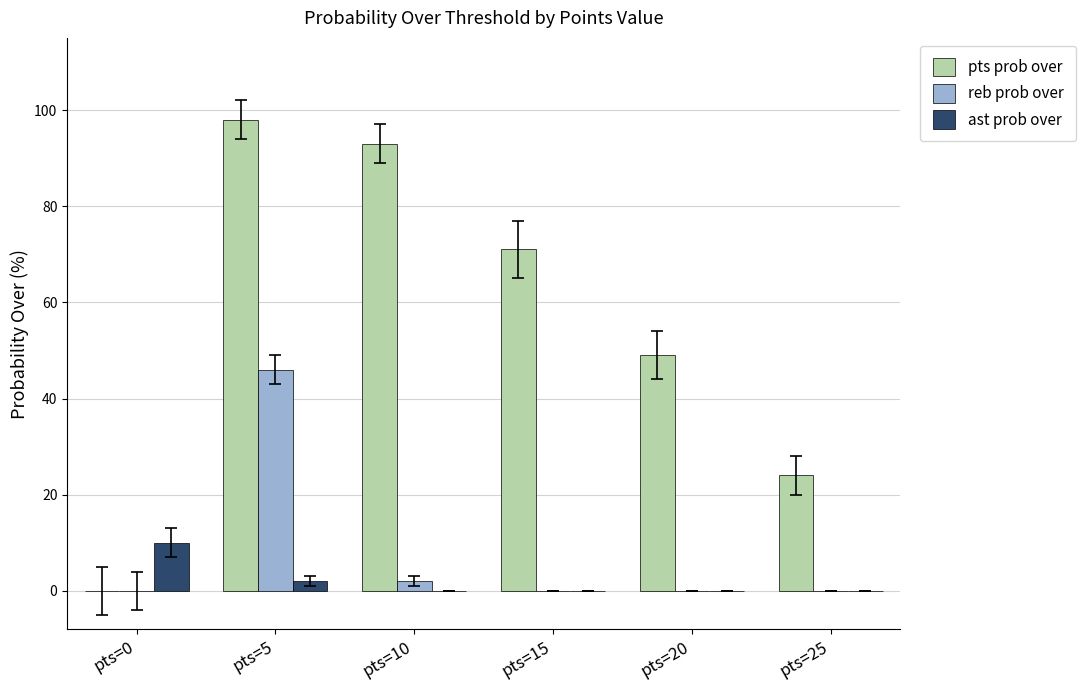

Which series has the largest total across all categories?

pts prob over